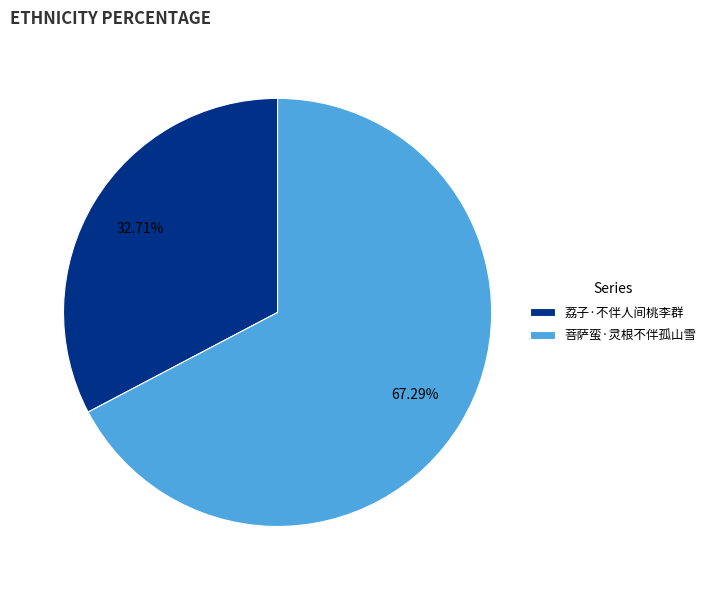

Is the sum of 荔子·不伴人间桃李群 and 菩萨蛮·灵根不伴孤山雪 greater than half?

Yes